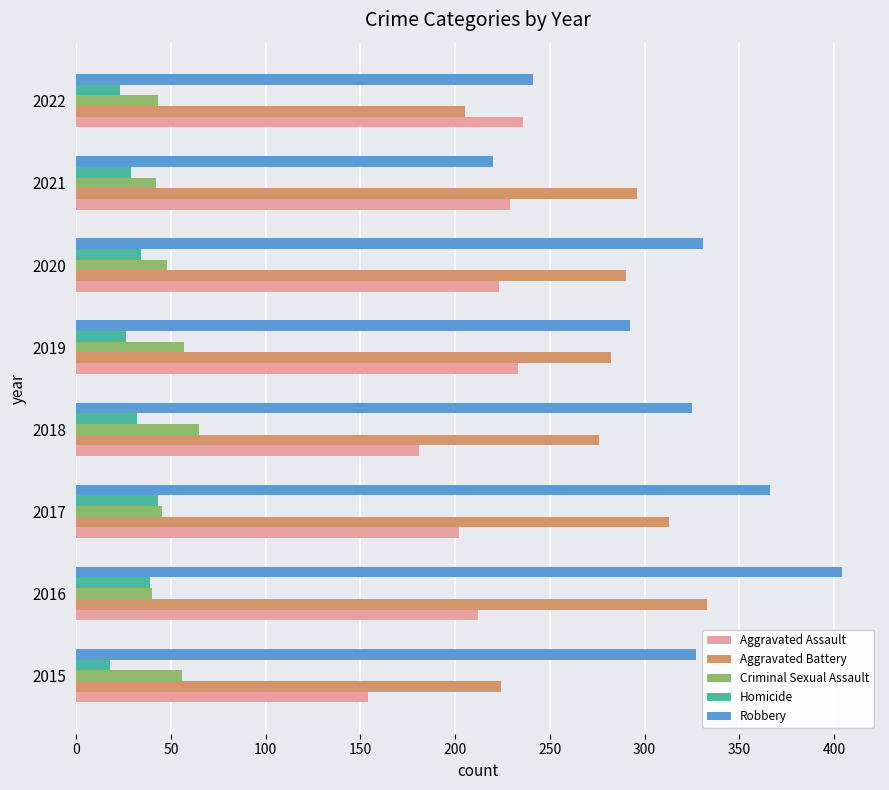

How many values in the Criminal Sexual Assault series are below 48?

4